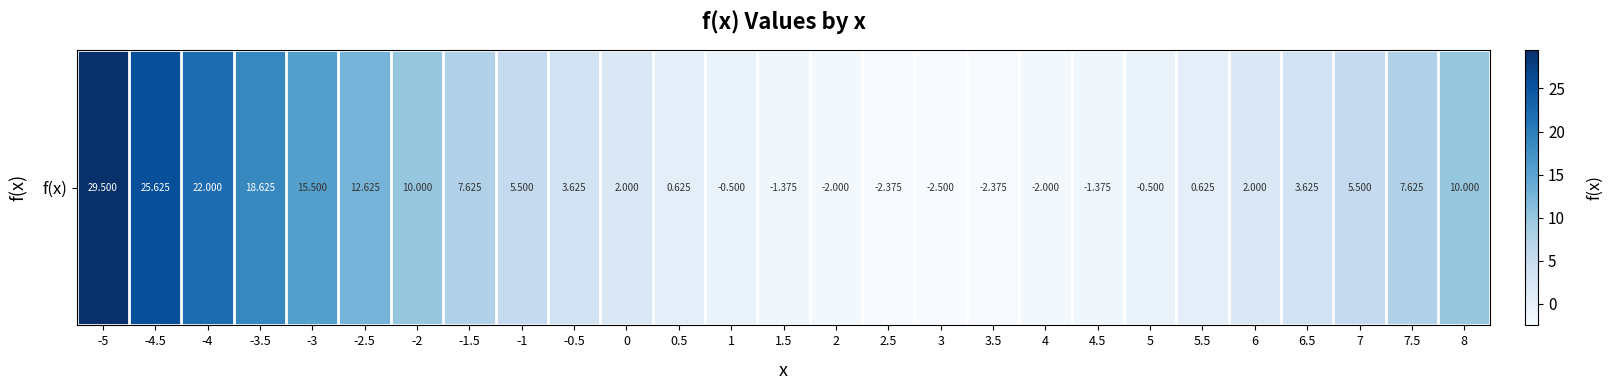

What is the change in value from -3 to 5.5?

-14.9